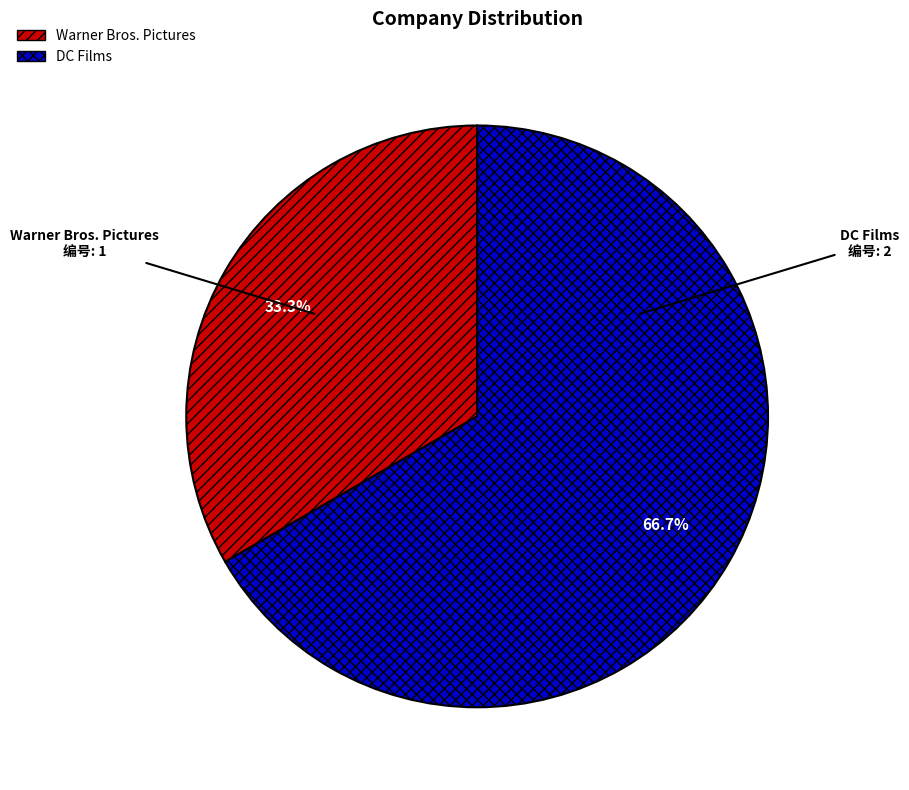

How many segments does this pie chart have?

2